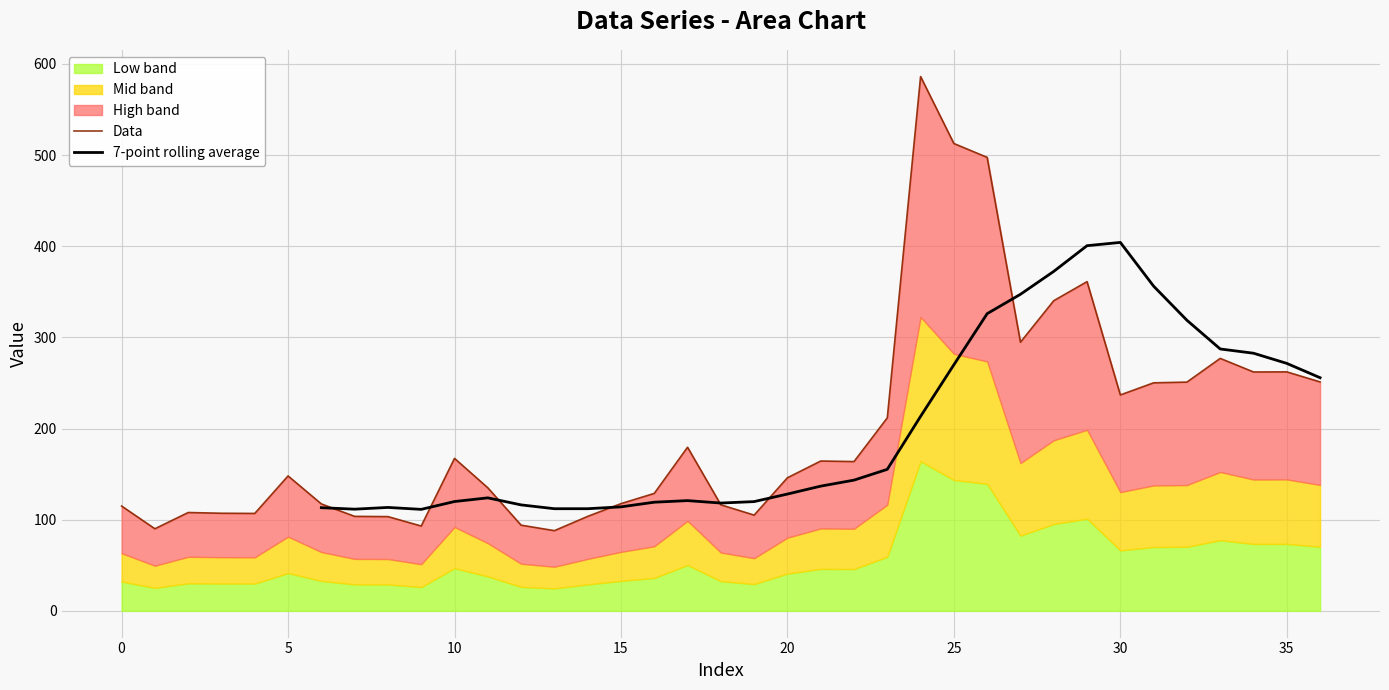

Reading left to right, what are all the values shown in this chart?

0=115.0	1=90.1	2=107.9	3=107.1	4=106.9	5=148.0	6=117.3	7=103.7	8=103.4	9=93.1	10=167.3	11=135.0	12=94.0	13=88.0	14=103.7	15=117.6	16=128.9	17=179.5	18=116.4	19=105.1	20=146.0	21=164.4	22=163.8	23=211.8	24=586.2	25=512.7	26=497.5	27=294.8	28=340.3	29=361.2	30=236.9	31=250.2	32=251.0	33=277.0	34=262.1	35=262.2	36=251.2